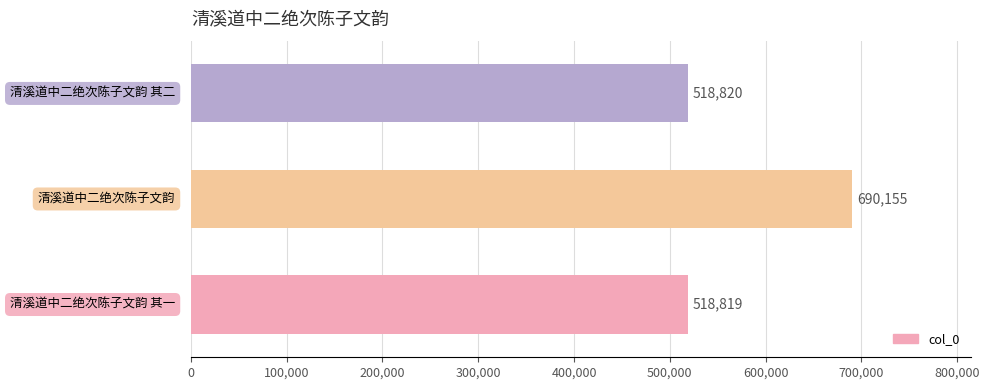

What is the average value?

575931